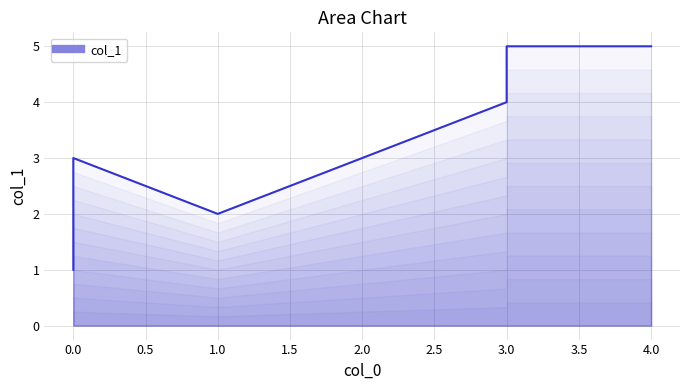

Which has a higher value, 3 or 3?

3